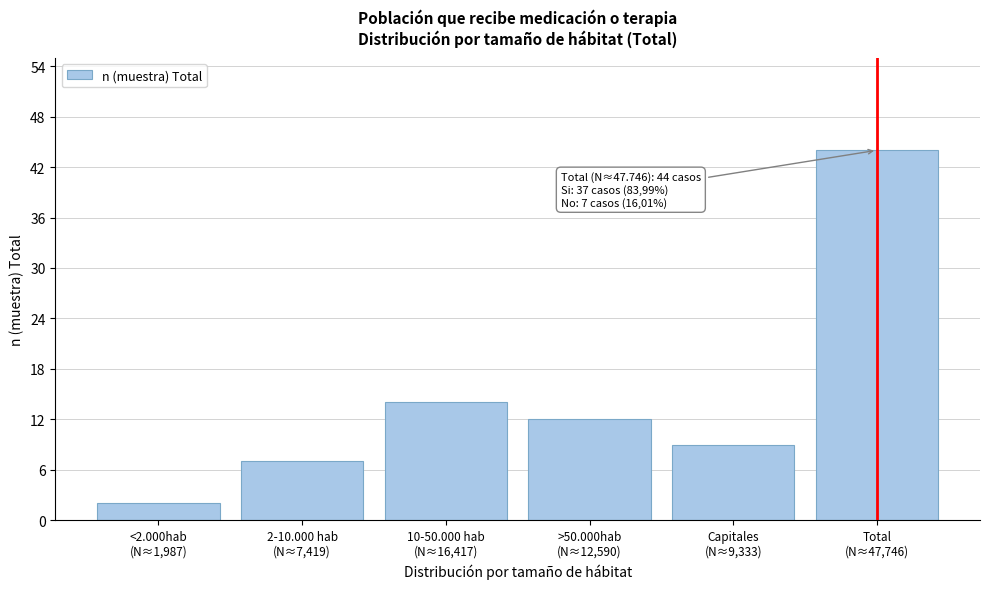

Reading left to right, list all the values displayed in this chart.

2	7	14	12	9	44